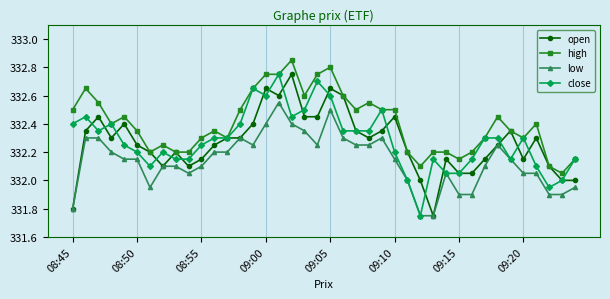

How many lines are shown in the chart?

4